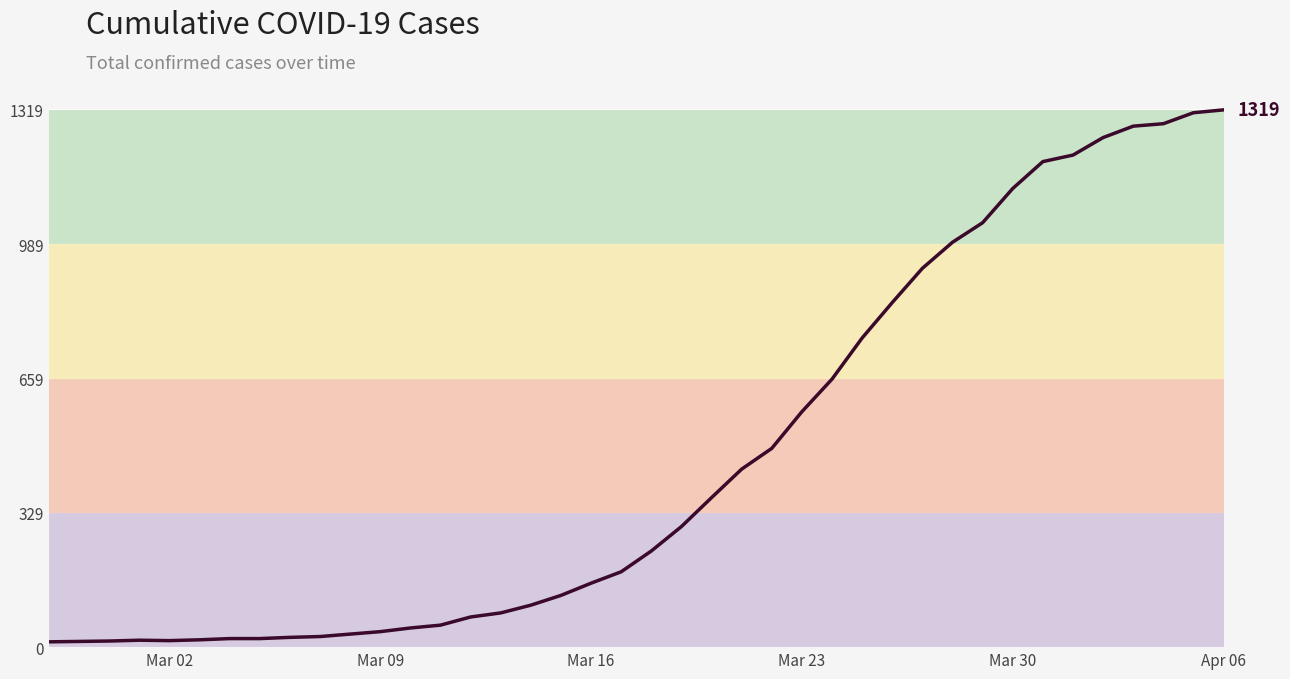

What is the maximum value shown in the chart?

1319